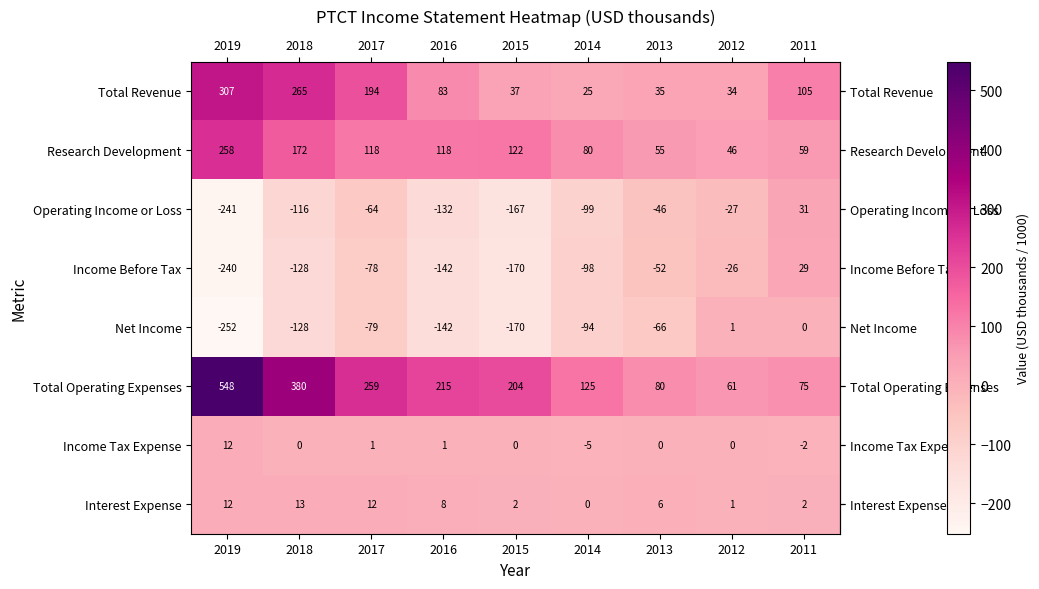

List the series in order of their peak value, highest first.

Total Operating Expenses, Total Revenue, Research Development, Operating Income or Loss, Income Before Tax, Interest Expense, Income Tax Expense, Net Income